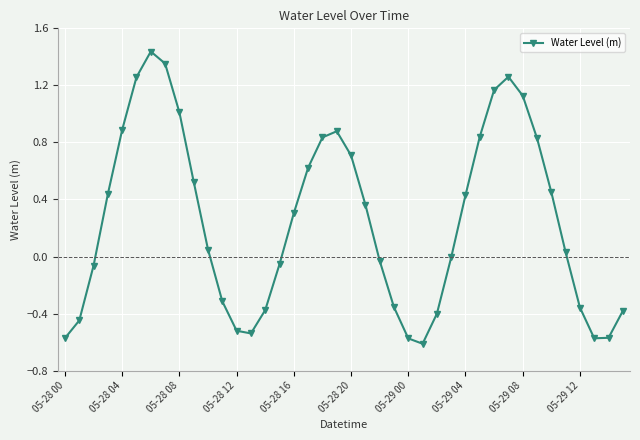

How many interior local peaks (higher than both neighbors) does the data have?

3